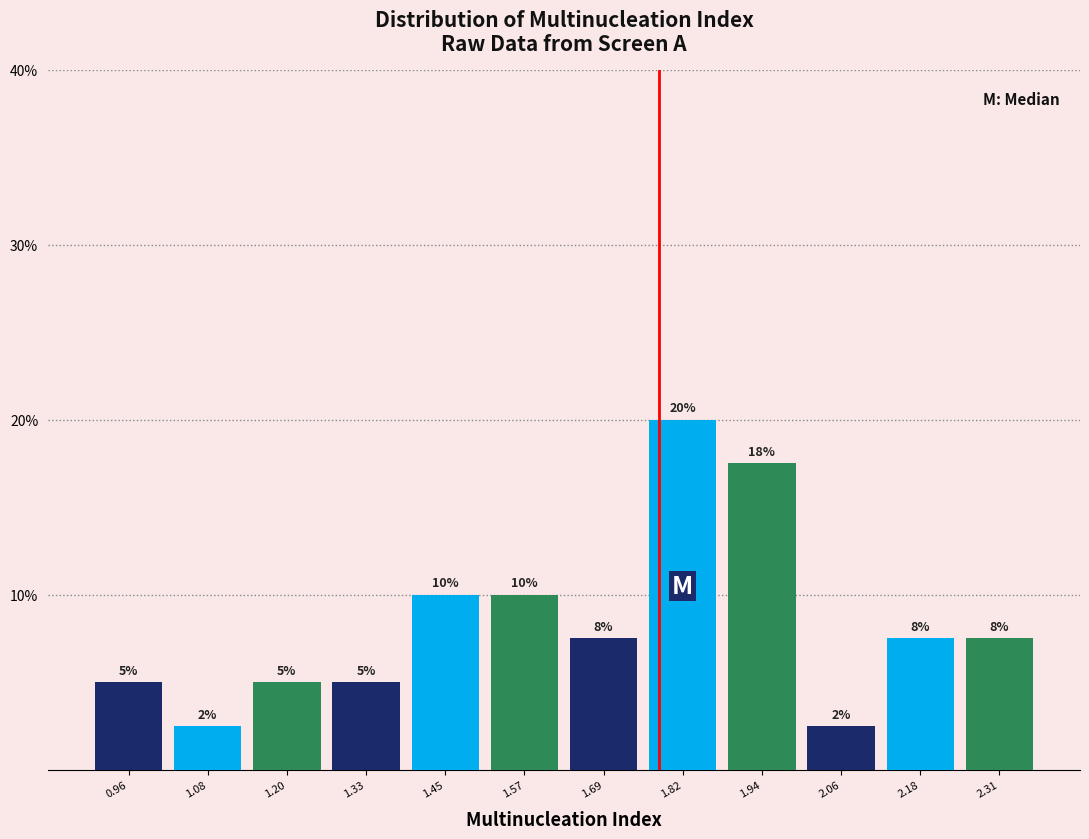

Over which range of the x-axis is the bar tallest?

1.76 to 1.88